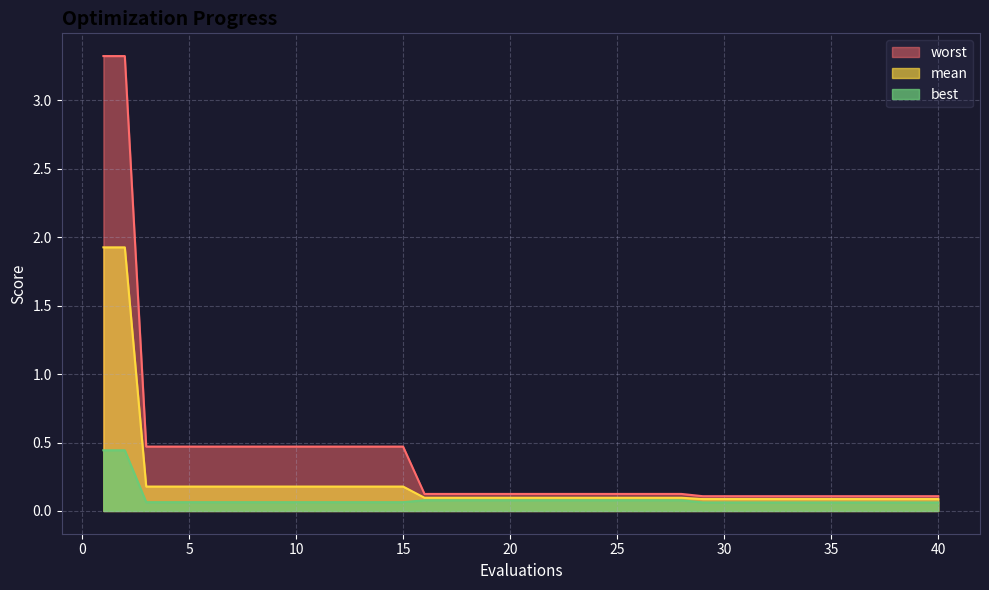

How many lines are shown in the chart?

3